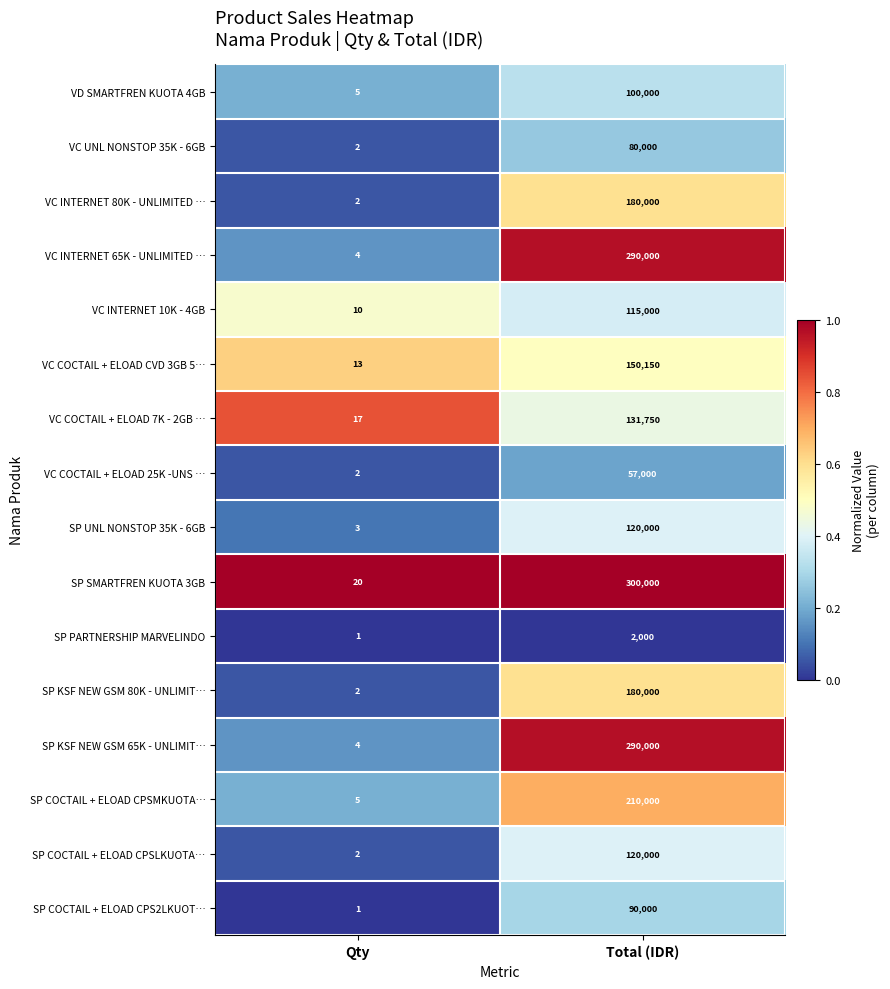

At which category is the sum across all series the highest?

Total (IDR)